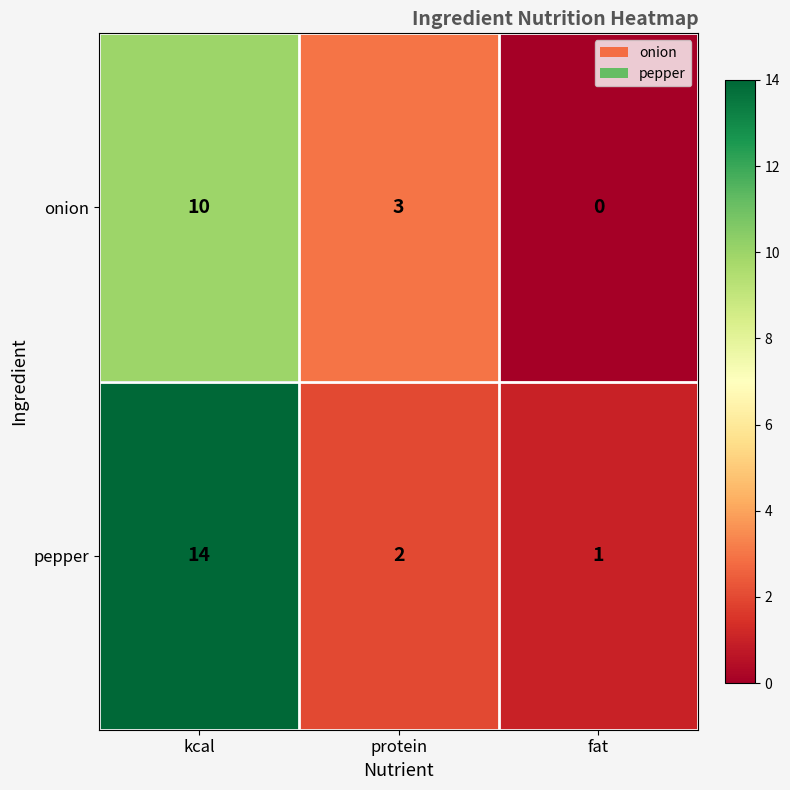

Reading right to left, extract all data points from this chart.

onion: fat=0	protein=3	kcal=10
pepper: fat=1	protein=2	kcal=14